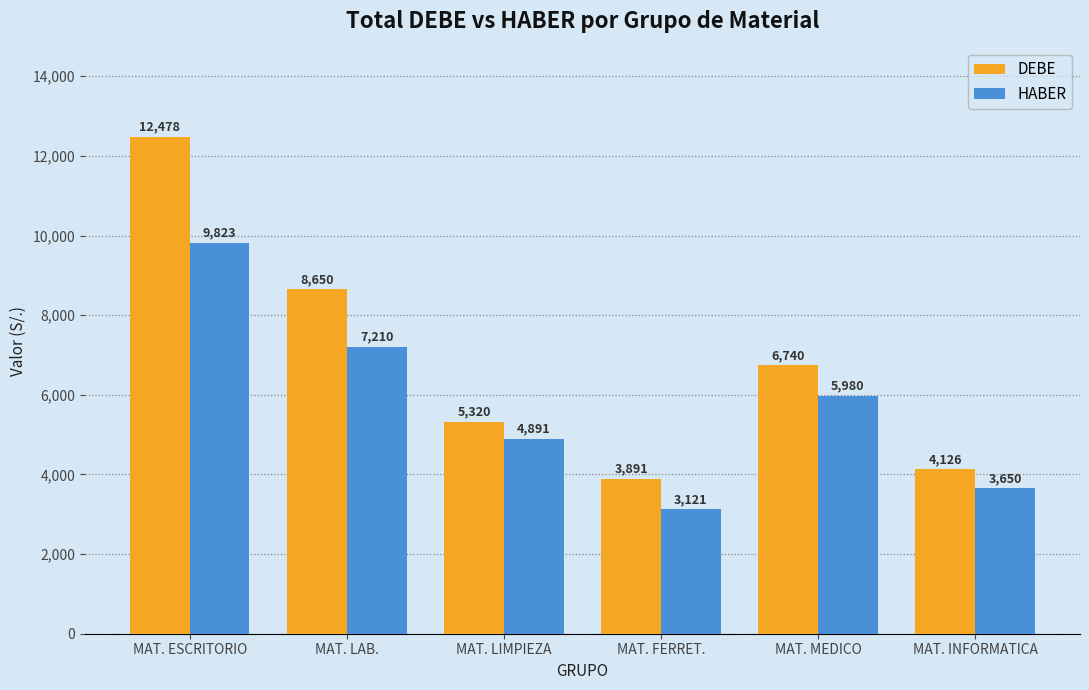

Rank the series by their maximum value, from lowest to highest.

HABER, DEBE